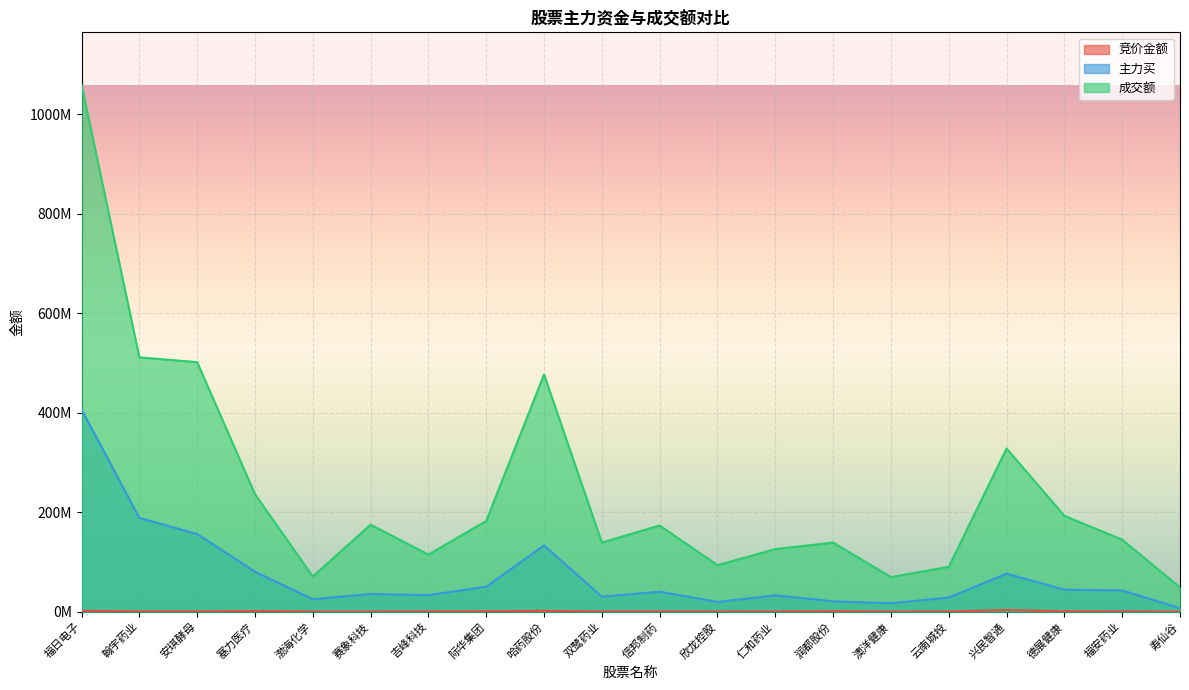

What is the average value of the 主力买 series?

73359409